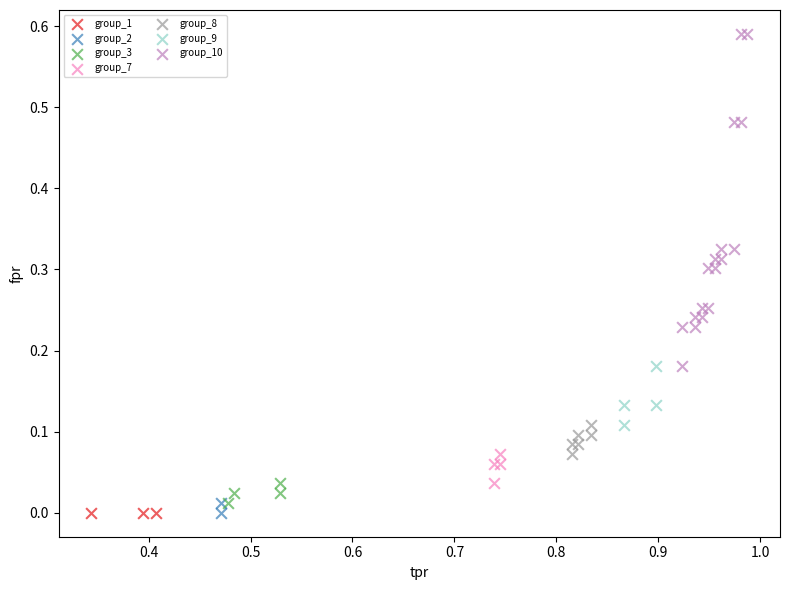

What are all the series names shown in the legend?

group_1, group_2, group_3, group_7, group_8, group_9, group_10